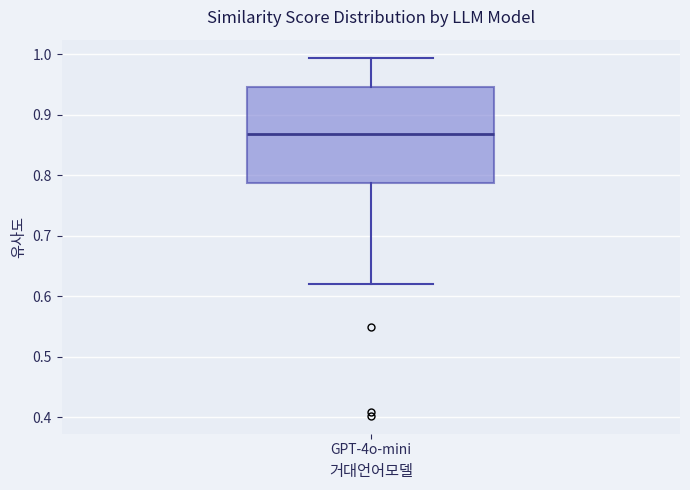

Read this box plot against the y-axis: the position of the median line, the range covered by the box, and the ends of both whiskers. The values are not printed on the chart, so give them approximately, as read against the axis.

median 0.87, box 0.79 to 0.95, whiskers 0.62 to 0.99